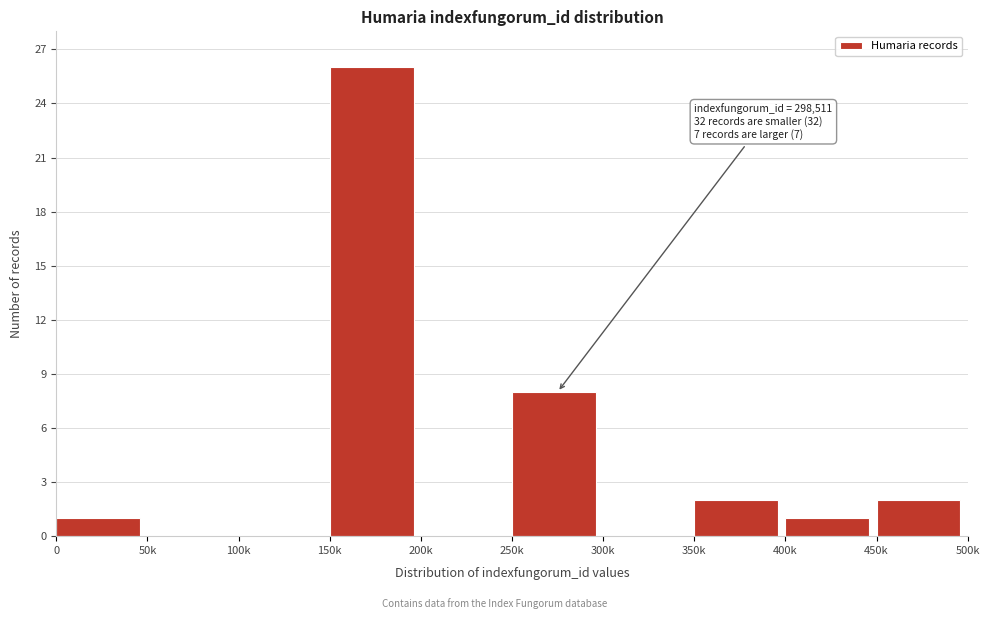

Reading left to right, transcribe all the data shown in this chart.

0=1	50k=0	100k=0	150k=26	200k=0	250k=8	300k=0	350k=2	400k=1	450k=2